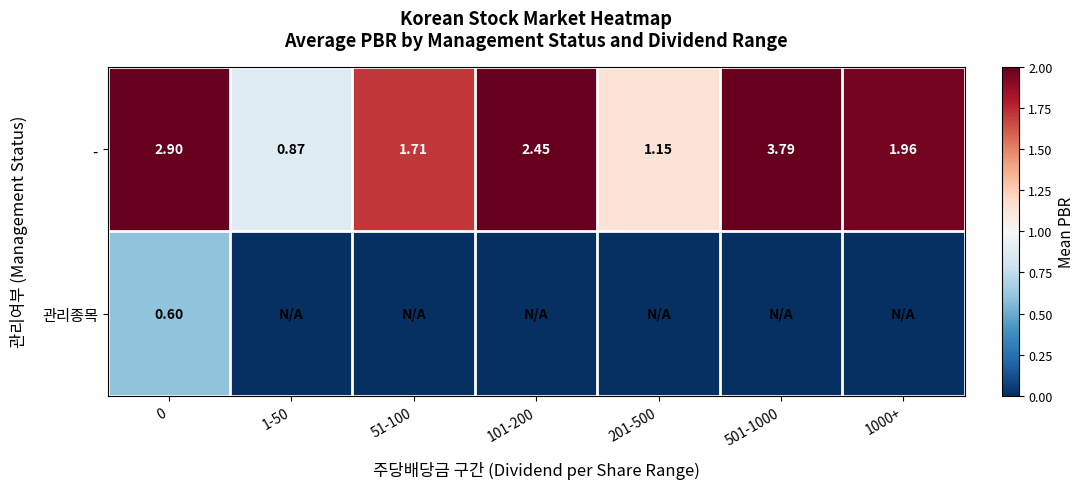

Which label corresponds to the largest value in the chart?

501-1000